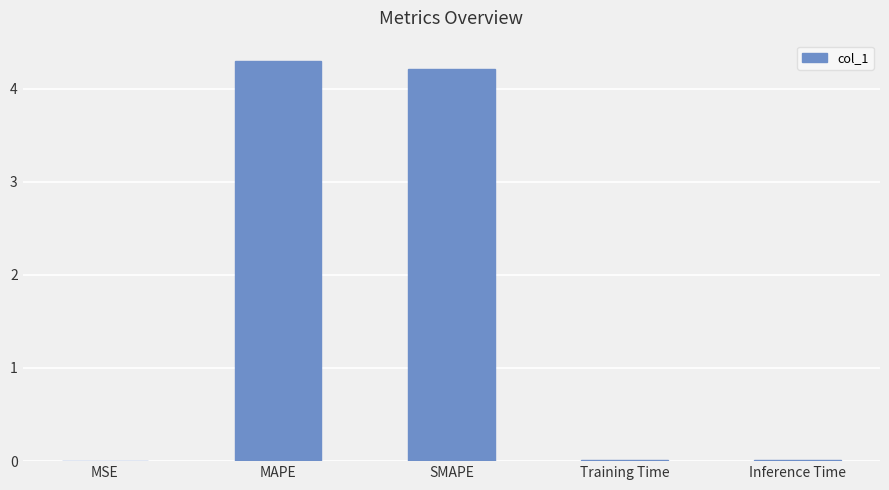

Between MAPE and Inference Time, which is larger?

MAPE